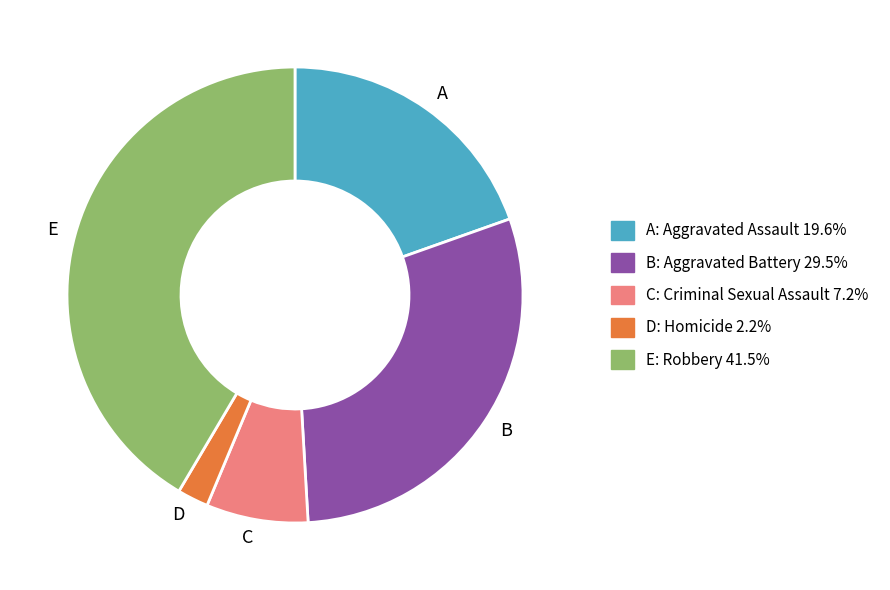

Which has a higher value, D or A?

A